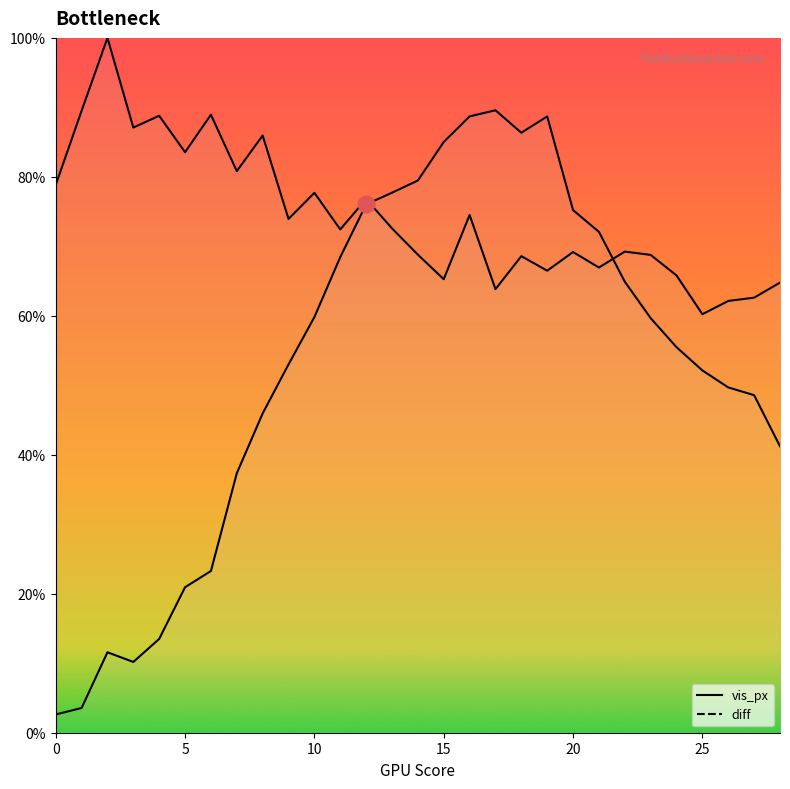

At which category is the sum across all series the highest?

16